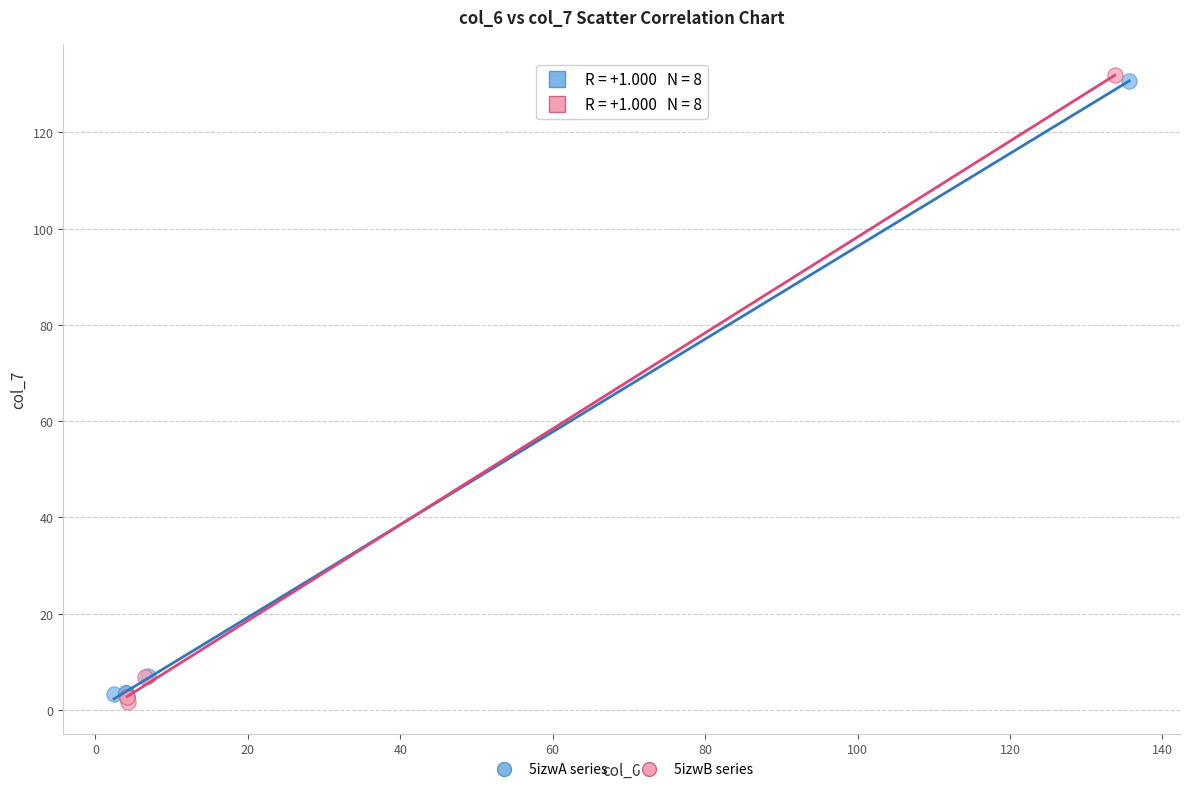

Which series contains the lowest Y value?

5izwB series